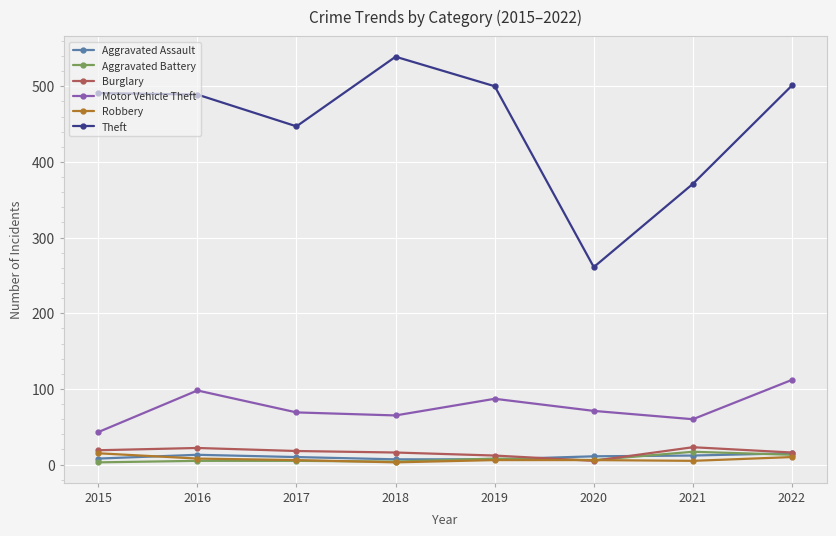

True or false: Robbery has a value of 5 at 2021.

True